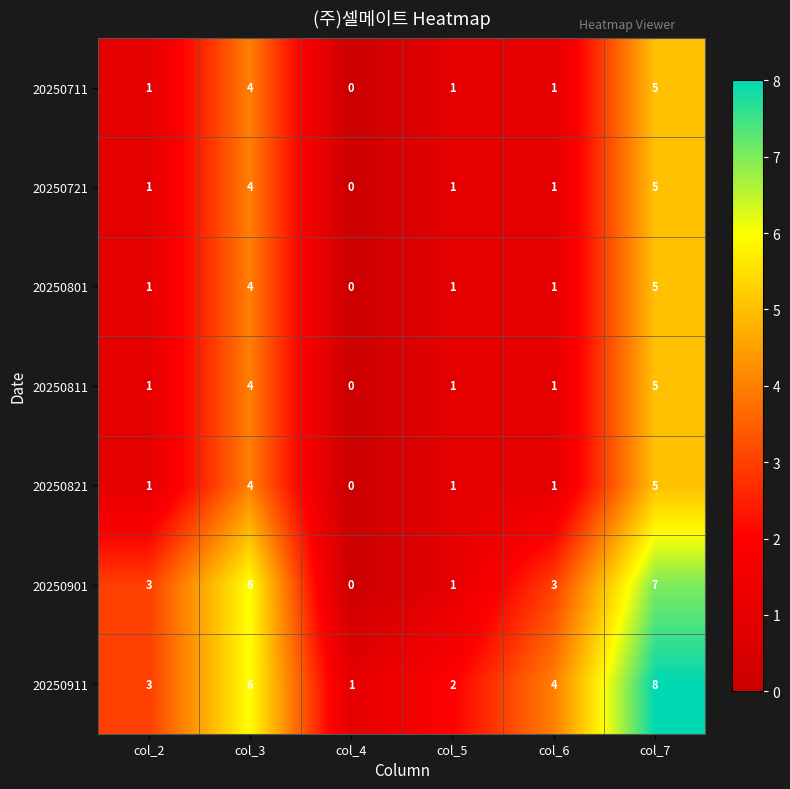

Count the 20250811 values in the range 1 to 4.

4